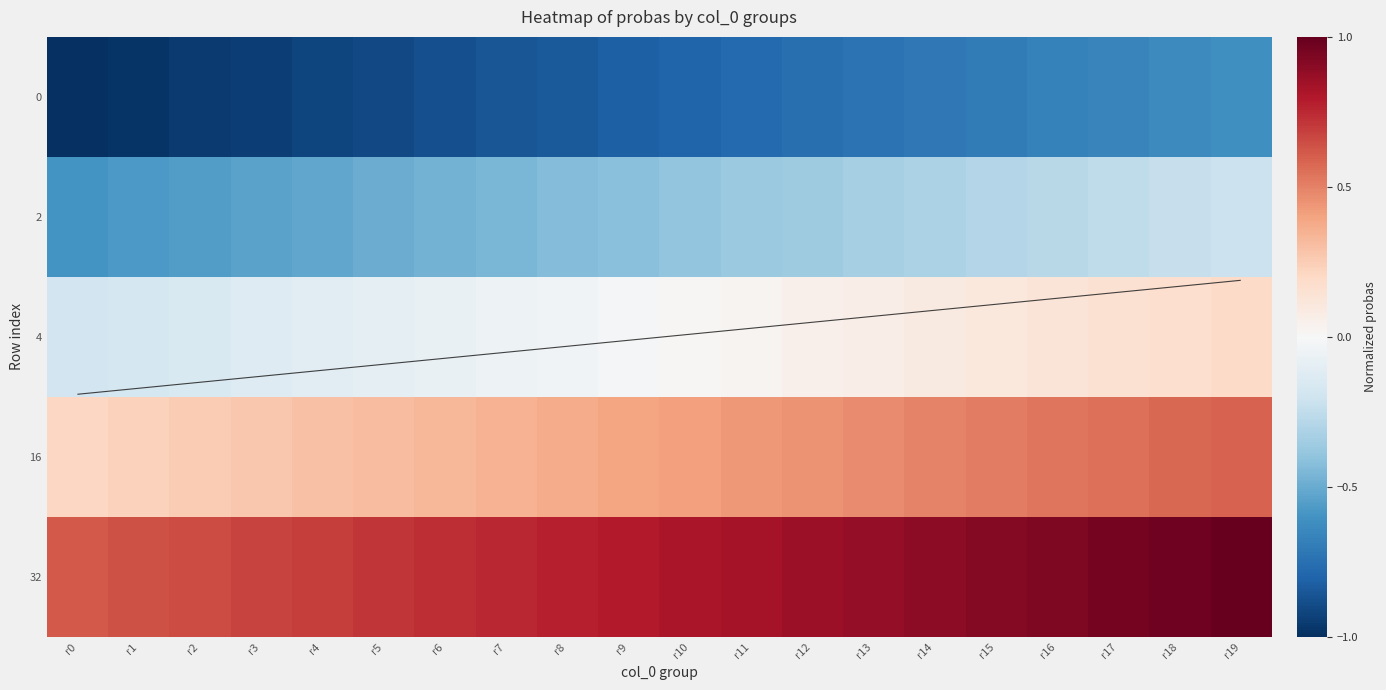

Count the number of data series in this chart.

5